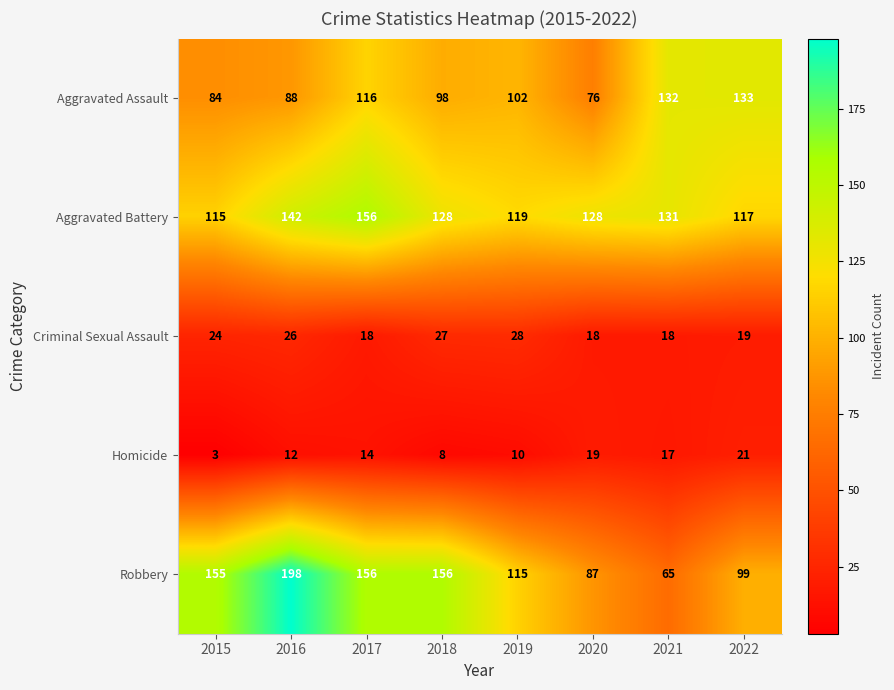

Between 2019 and 2022, which series saw the biggest shift?

Aggravated Assault